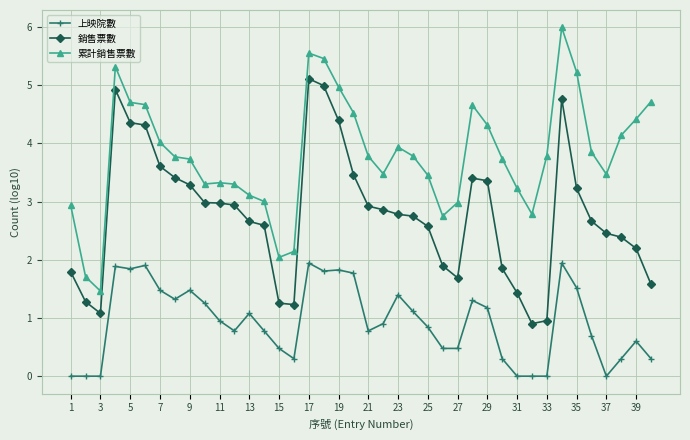

True or false: 銷售票數 and 累計銷售票數 cross at least once.

False